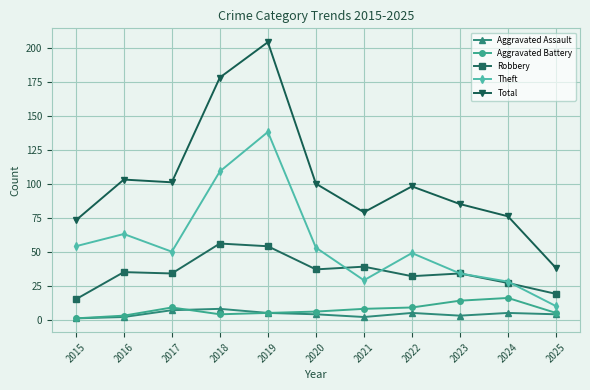

At which label does Aggravated Battery first exceed 6?

2017